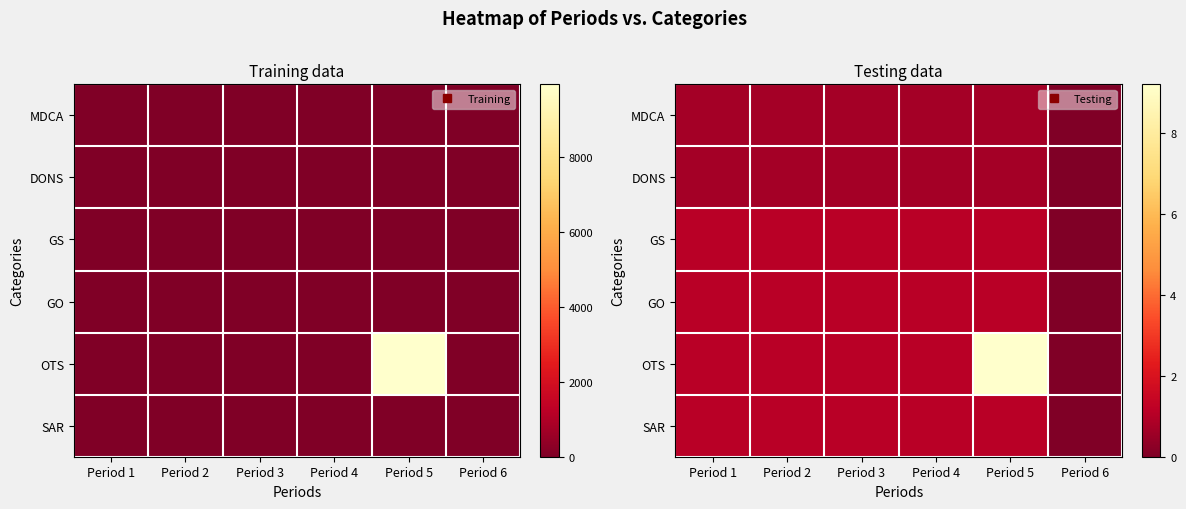

The value of DONS at Period 3 is 0.2. True or false?

False